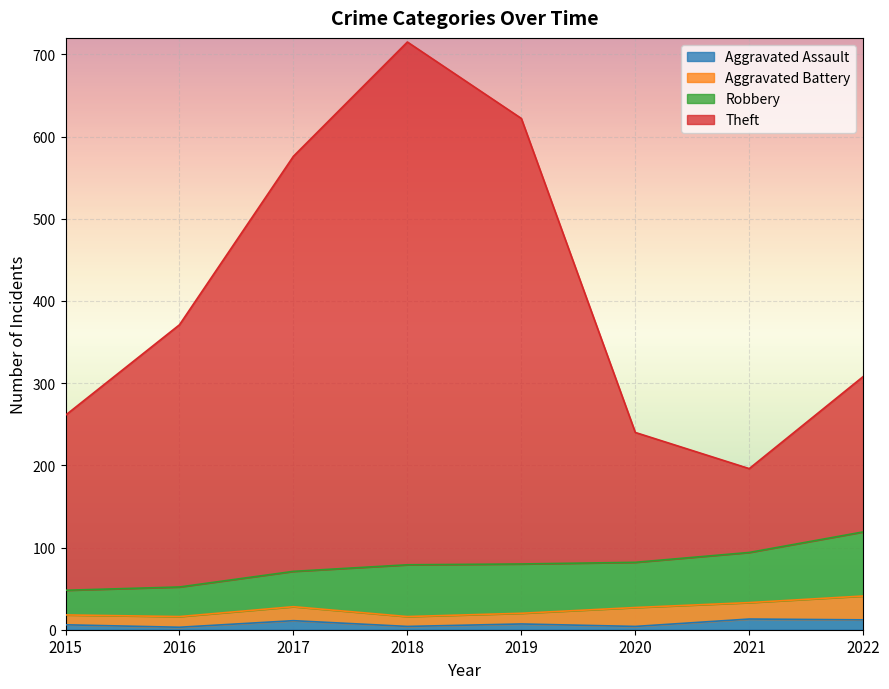

Which series has the largest range (max minus min)?

Theft